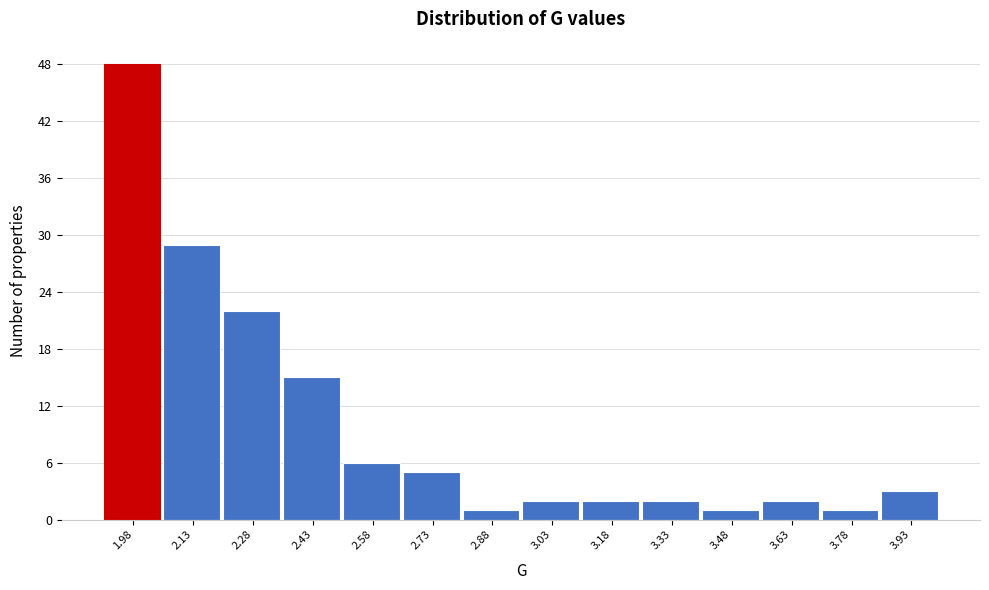

Reading left to right, list every bar in this chart as the range it spans on the x-axis followed by its height. Neither the bar edges nor the heights are printed on the chart, so give them approximately, as read against the axes.

1.90 to 2.06: 48
2.06 to 2.20: 29
2.20 to 2.36: 22
2.36 to 2.50: 15
2.50 to 2.66: 6
2.66 to 2.80: 5
2.80 to 2.96: 1
2.96 to 3.10: 2
3.10 to 3.26: 2
3.26 to 3.40: 2
3.40 to 3.56: 1
3.56 to 3.70: 2
3.70 to 3.86: 1
3.86 to 4.00: 3